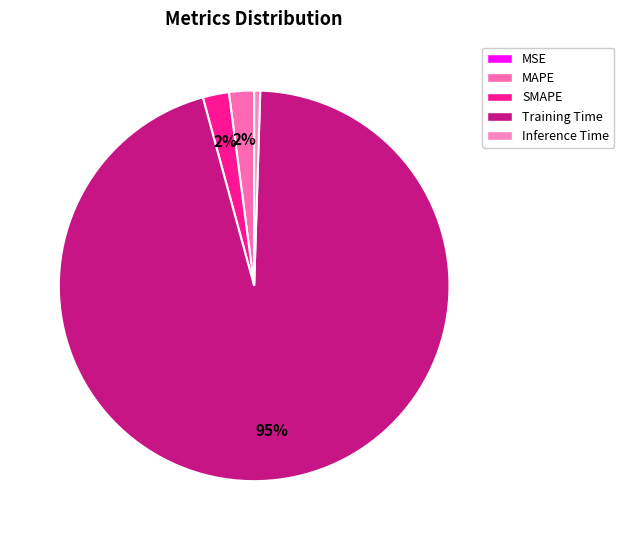

Which slice is the largest?

Training Time